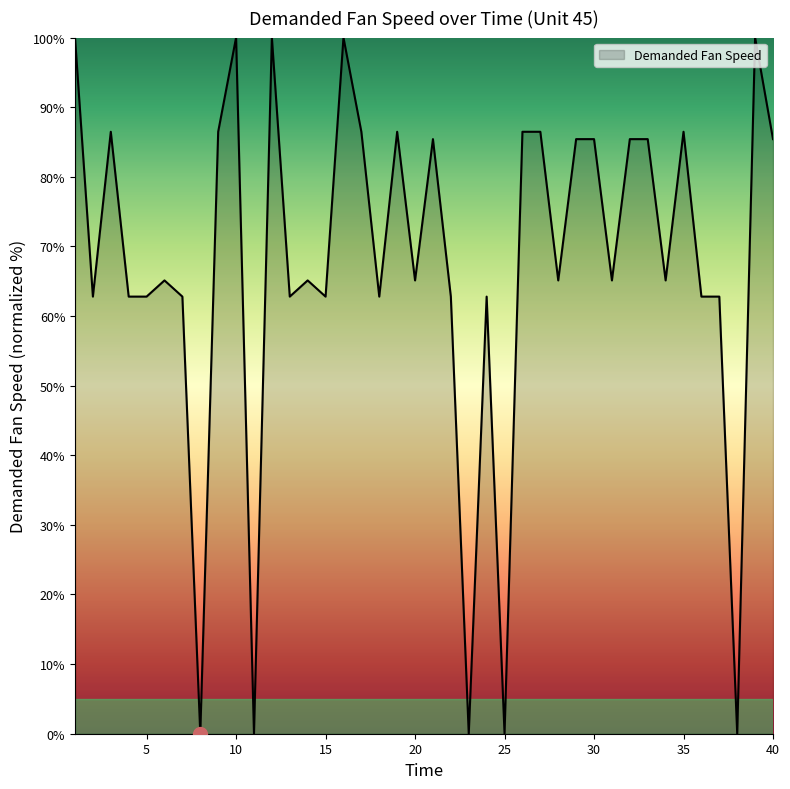

What is the difference between the maximum and minimum values?

100.0